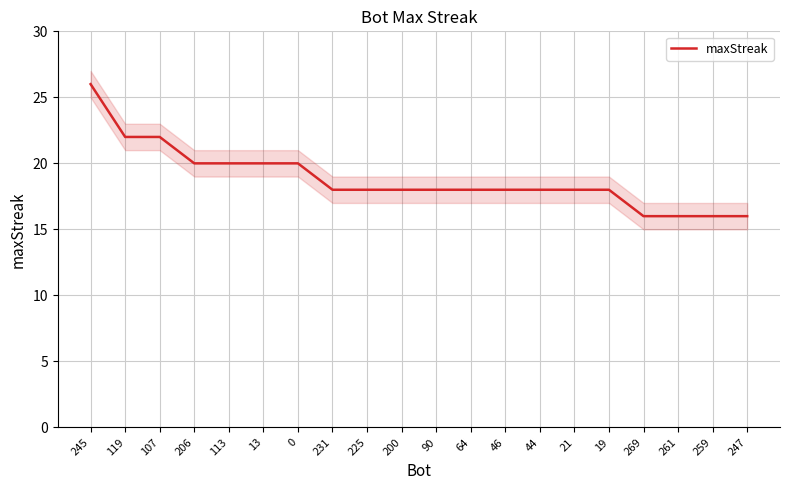

At which category does the chart reach its minimum across all series?

269